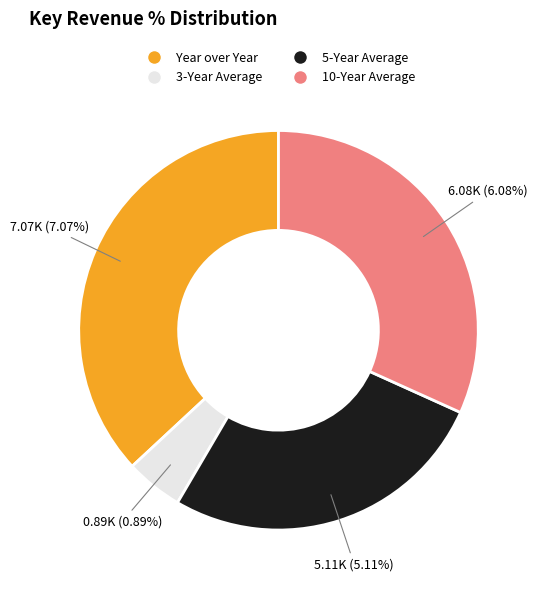

Does 3-Year Average represent more than half of the total?

No